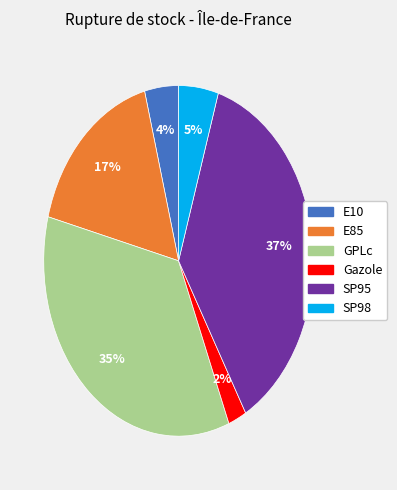

Which has a higher value, GPLc or Gazole?

GPLc